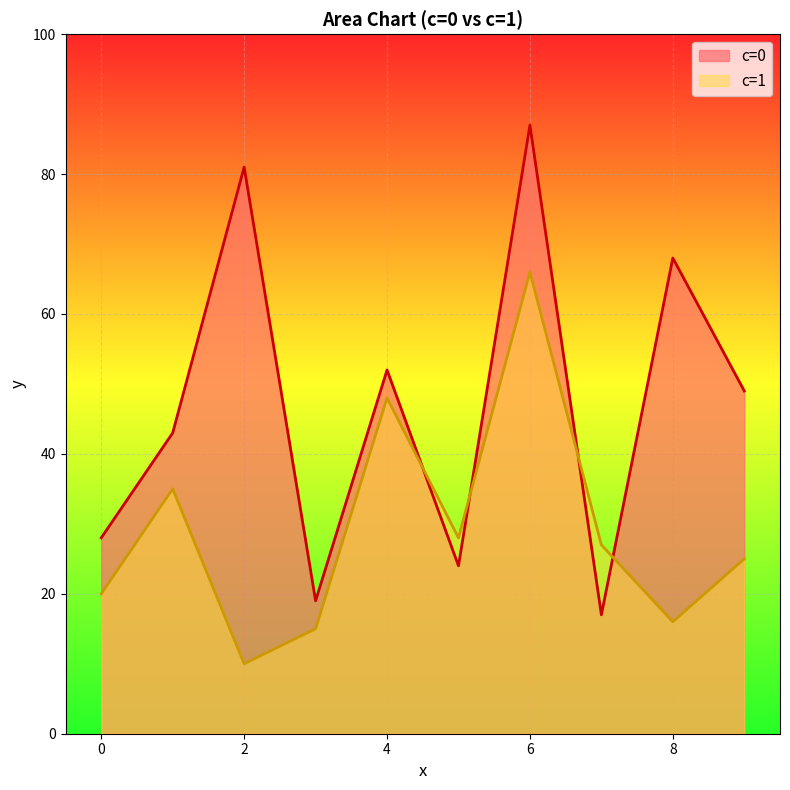

Rank the series by their average value, from highest to lowest.

c=0, c=1